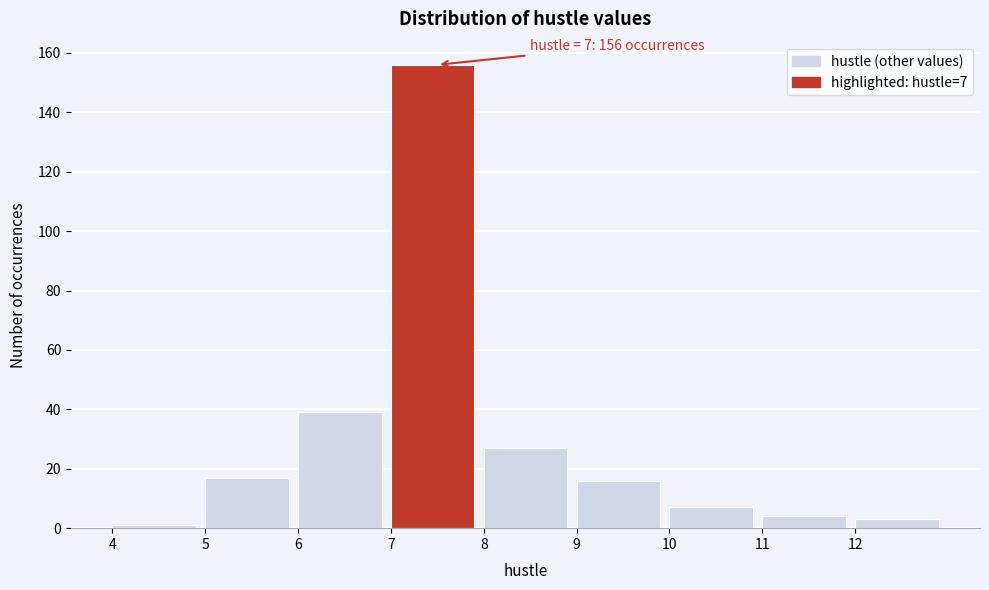

Which range on the x-axis has the tallest bar?

7 to 8